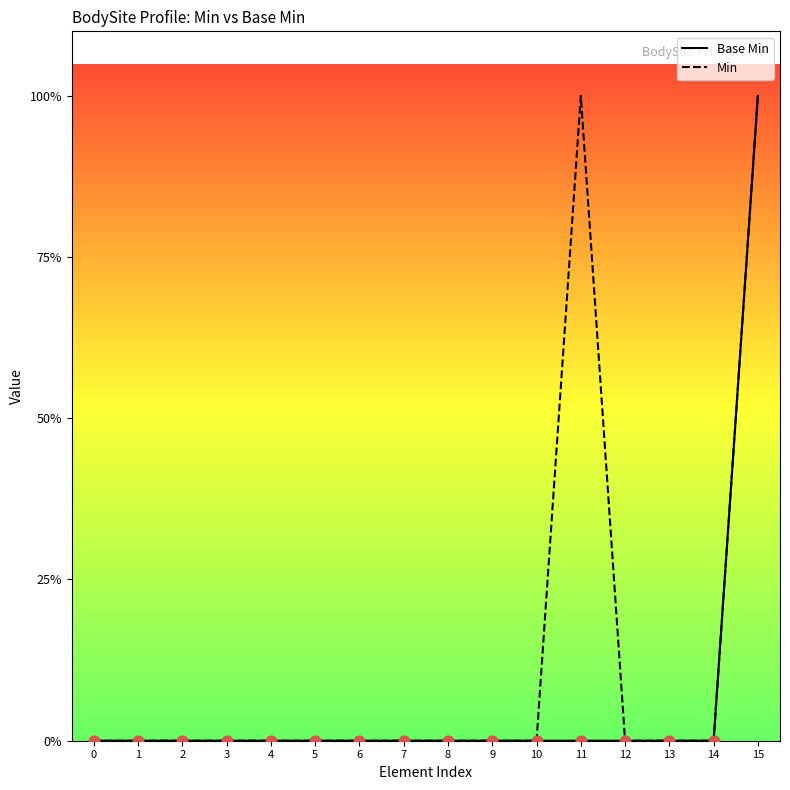

What are all the series names shown in the legend?

Base Min, Min